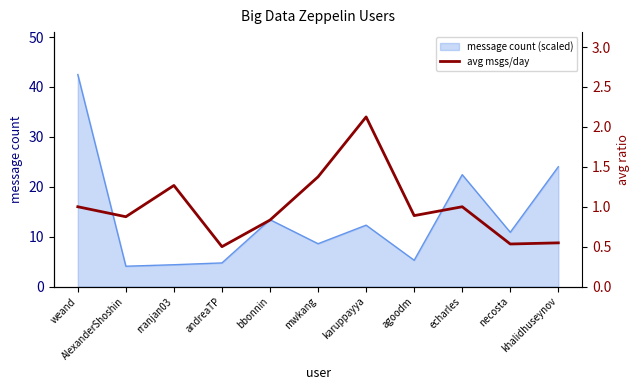

True or false: there are more than 2 points higher than both neighbors.

True